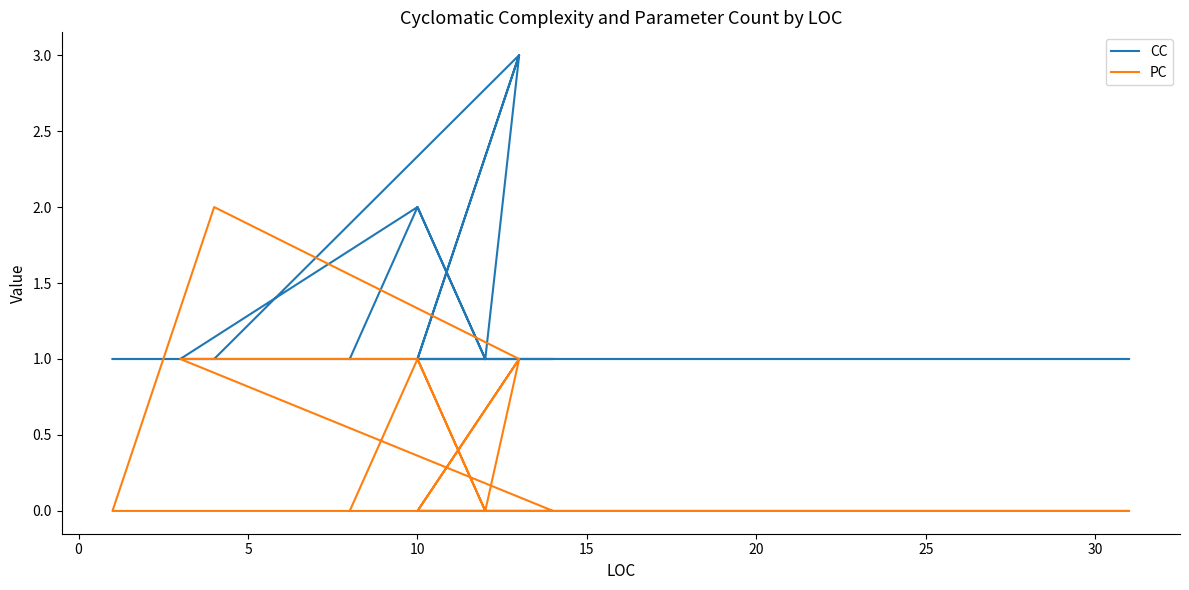

What is the spread (max minus min) of values at 10?

1